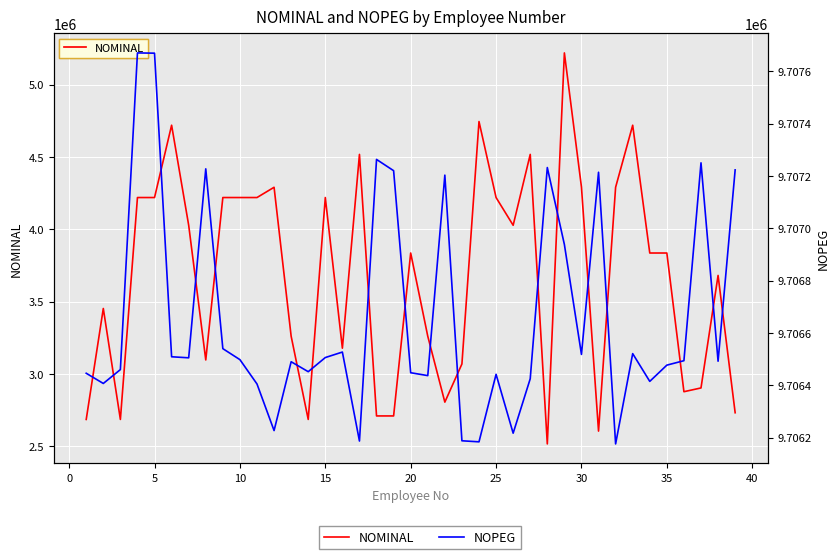

Is it true that NOPEG equals 14554243 at 25?

False